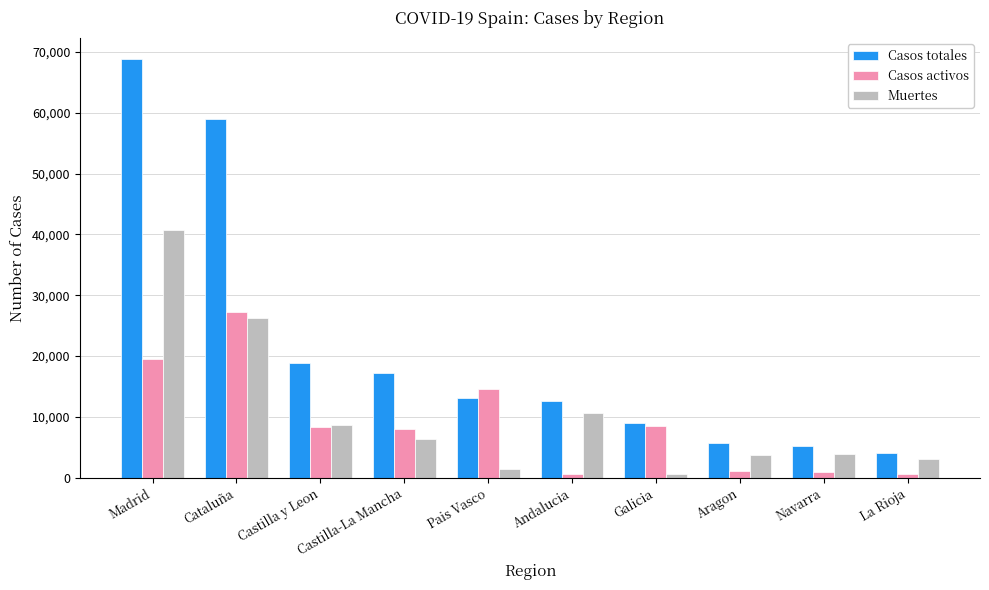

What is the value of the Casos totales bar at the 1st from the left?

68852